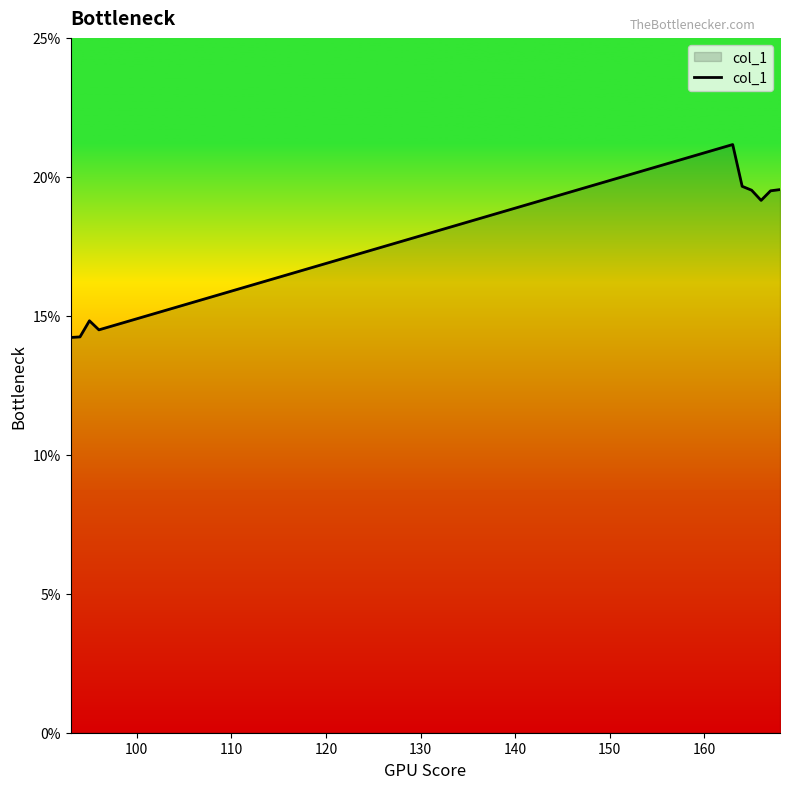

What is the difference between the maximum and minimum values?

6.9